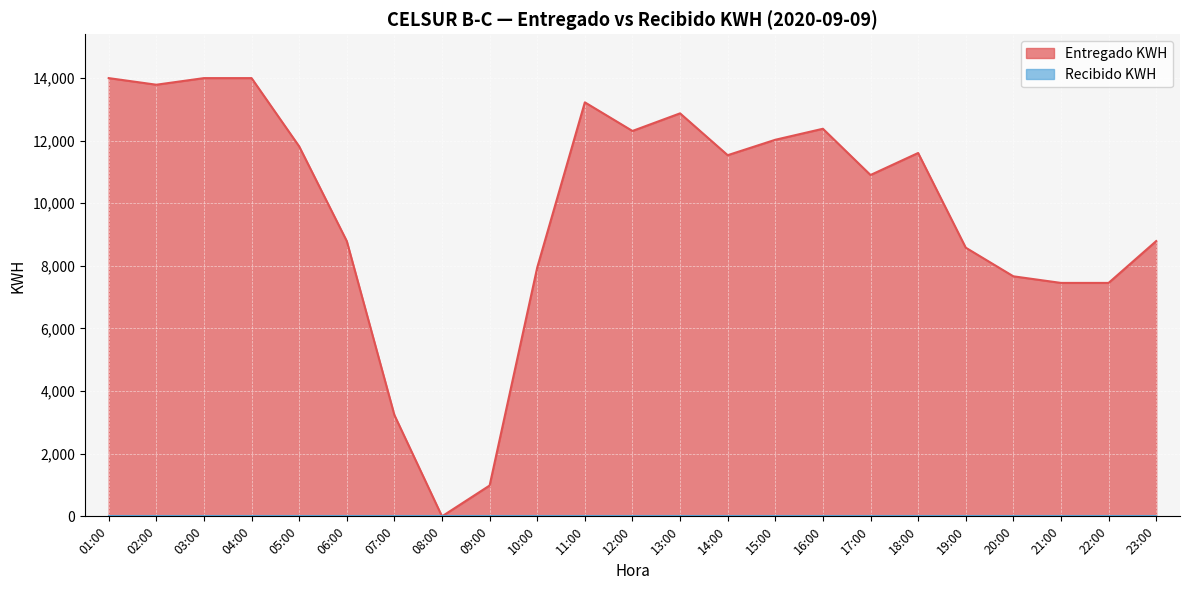

Reading left to right, transcribe all the data shown in this chart.

13992.2	13781.2	13992.2	13992.2	11812.5	8789.1	3234.4	0.0	984.4	7945.3	13218.8	12304.7	12867.2	11531.2	12023.4	12375.0	10898.4	11601.6	8578.1	7664.1	7453.1	7453.1	8789.1